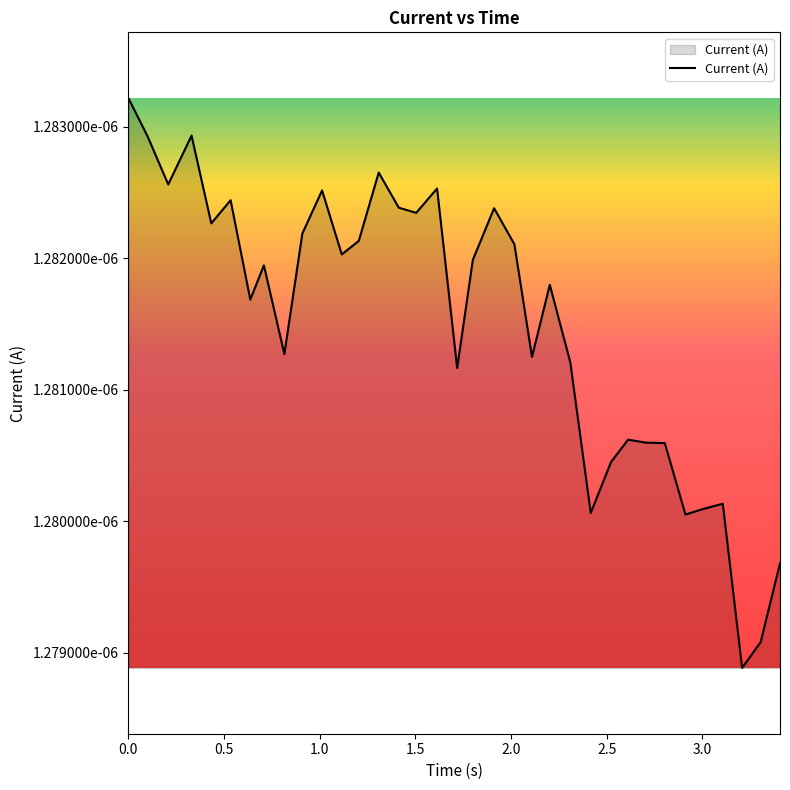

Is this an area chart (filled region under the line)?

Yes